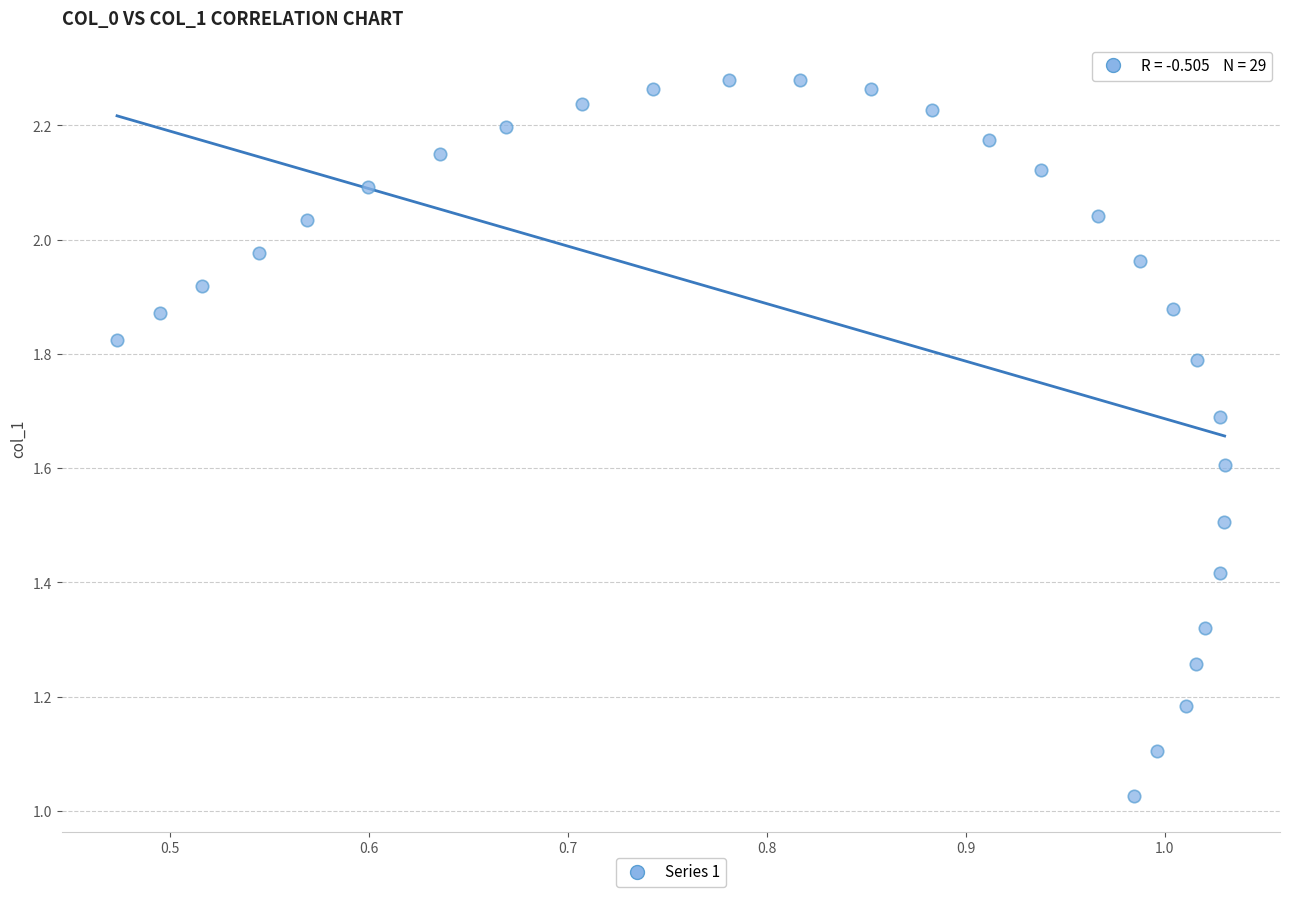

What is the range of X values (max minus min)?

0.6